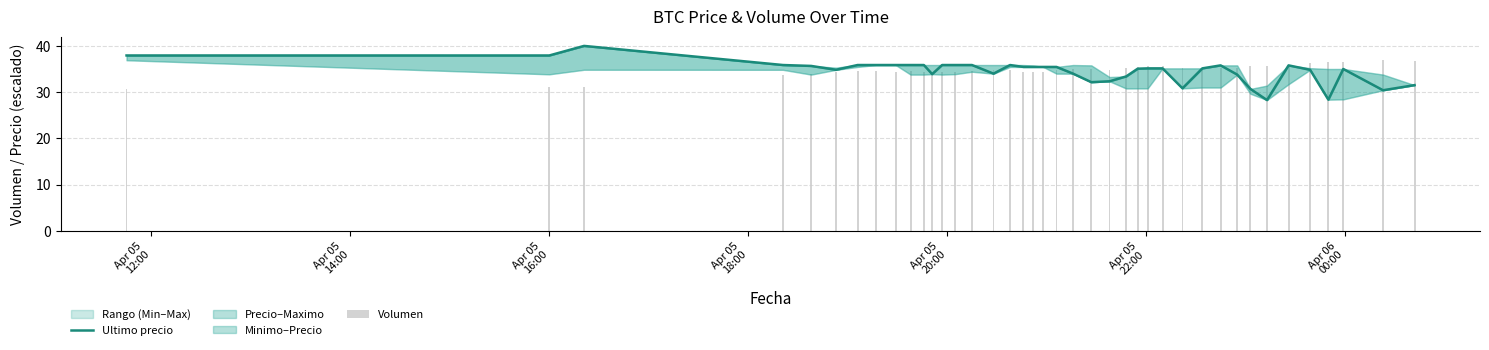

Which label corresponds to the largest value in the chart?

Apr 05
16:00